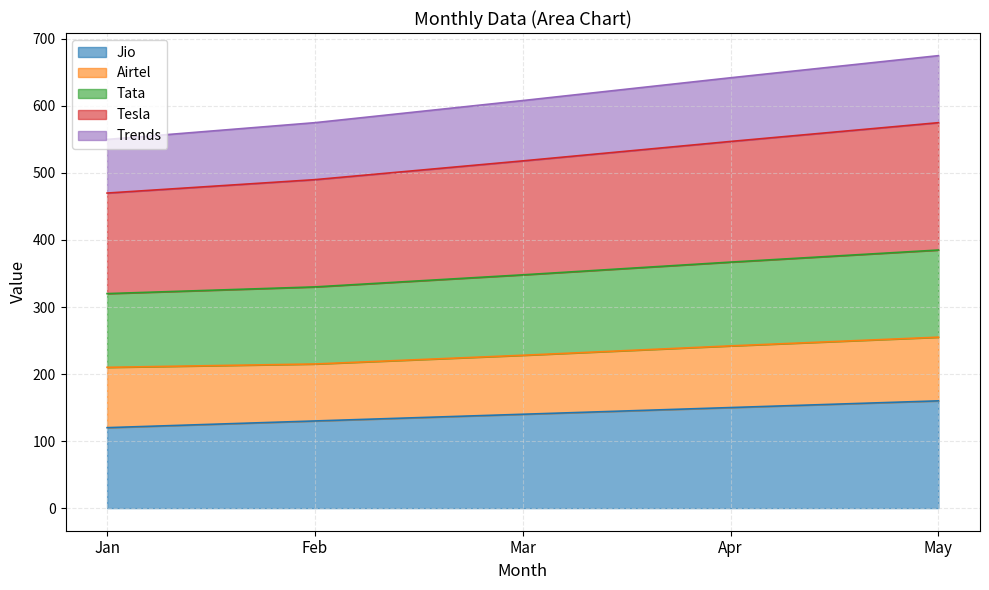

What is the total value across all series at Jan?

550